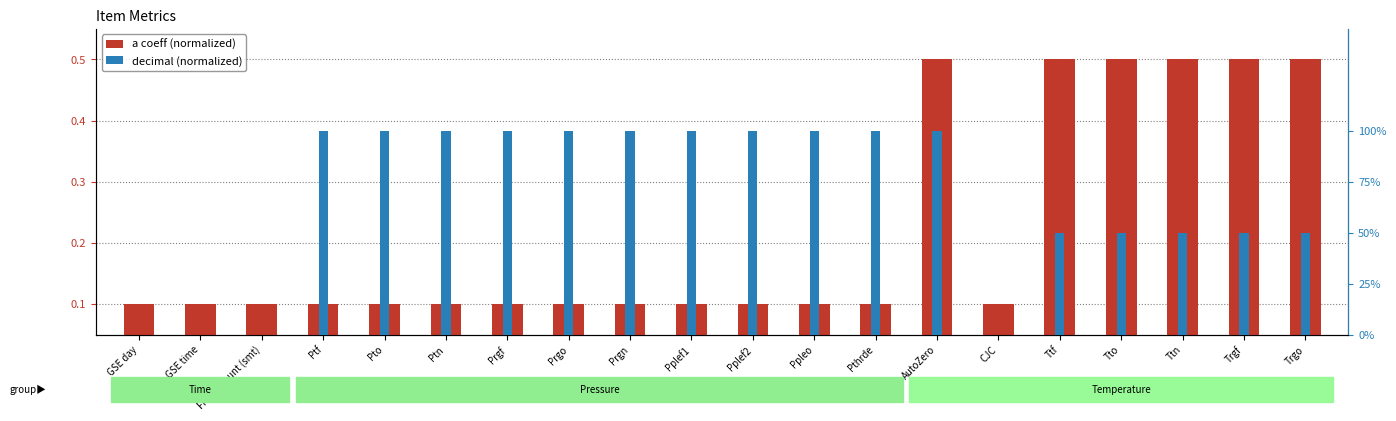

What is the sum of all values?

4.4